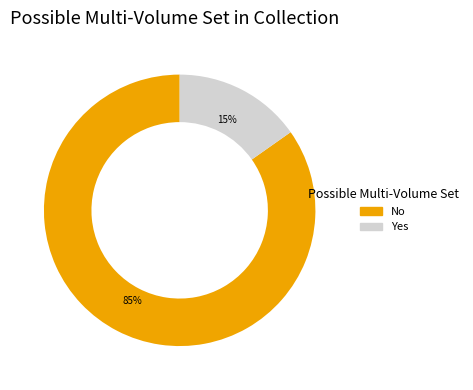

To the nearest percent, what is the difference between the largest and smallest slice percentages?

70%